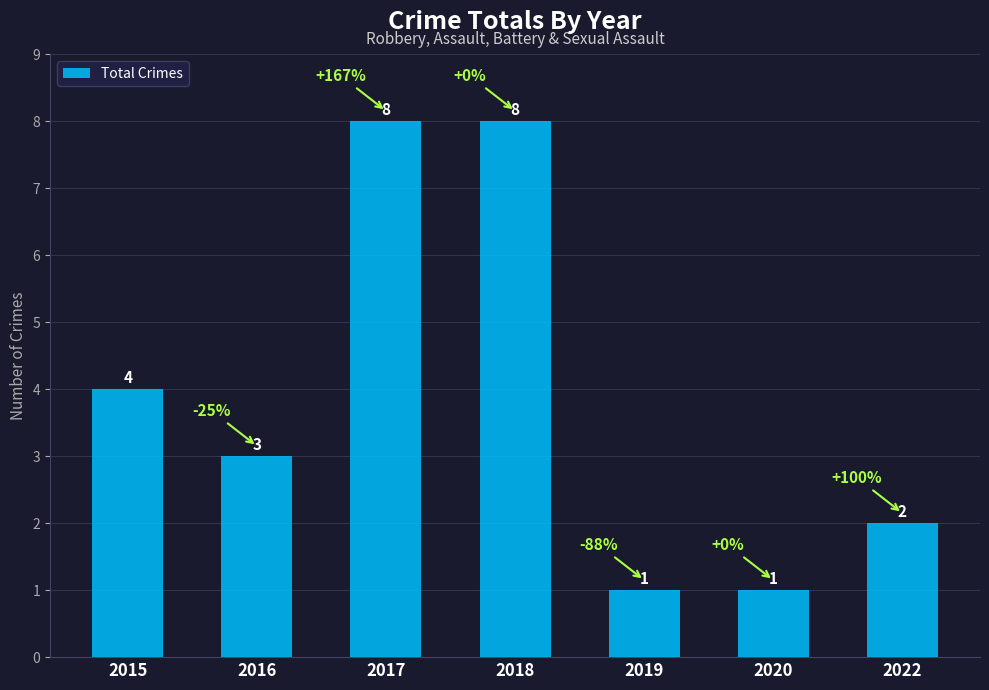

What is the smallest value displayed?

1